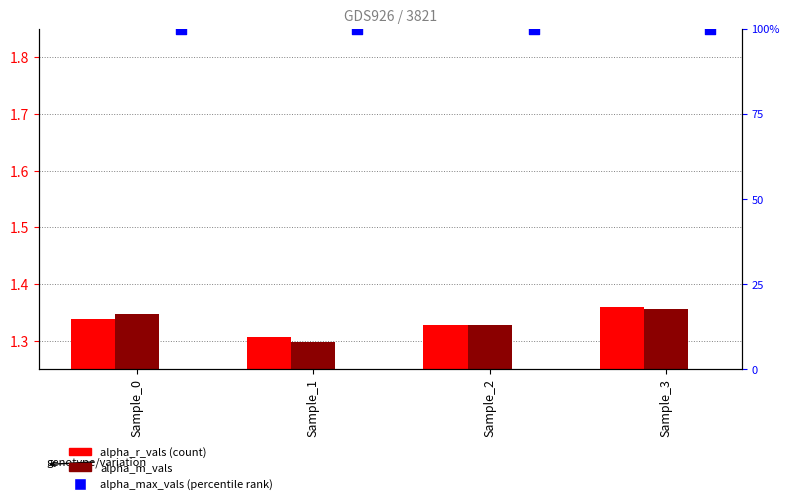

At which category is the sum across all series the highest?

Sample_3